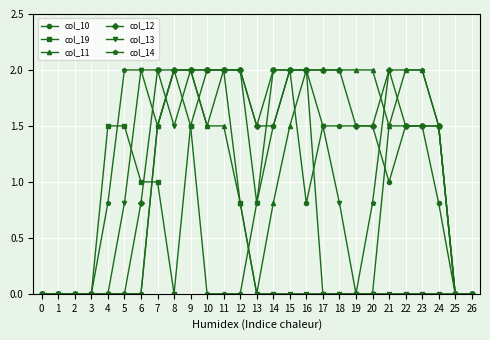

Reading left to right, list all the values displayed in this chart.

col_10: 0=0.0	1=0.0	2=0.0	3=0.0	4=0.0	5=0.0	6=0.0	7=1.5	8=2.0	9=1.5	10=0.0	11=0.0	12=0.0	13=0.8	14=1.5	15=2.0	16=0.8	17=1.5	18=1.5	19=1.5	20=1.5	21=1.0	22=1.5	23=1.5	24=0.8	25=0.0	26=0.0
col_19: 0=0.0	1=0.0	2=0.0	3=0.0	4=1.5	5=1.5	6=1.0	7=1.0	8=0.0	9=1.5	10=2.0	11=2.0	12=0.8	13=0.0	14=0.0	15=0.0	16=0.0	17=0.0	18=0.0	19=0.0	20=0.0	21=0.0	22=0.0	23=0.0	24=0.0	25=0.0	26=0.0
col_11: 0=0.0	1=0.0	2=0.0	3=0.0	4=0.0	5=0.0	6=0.0	7=1.5	8=2.0	9=2.0	10=1.5	11=1.5	12=0.8	13=0.0	14=0.8	15=1.5	16=2.0	17=2.0	18=2.0	19=2.0	20=2.0	21=1.5	22=2.0	23=2.0	24=1.5	25=0.0	26=0.0
col_12: 0=0.0	1=0.0	2=0.0	3=0.0	4=0.0	5=0.0	6=0.8	7=2.0	8=2.0	9=2.0	10=2.0	11=2.0	12=2.0	13=1.5	14=2.0	15=2.0	16=2.0	17=2.0	18=2.0	19=1.5	20=1.5	21=2.0	22=1.5	23=1.5	24=1.5	25=0.0	26=0.0
col_13: 0=0.0	1=0.0	2=0.0	3=0.0	4=0.0	5=0.8	6=2.0	7=2.0	8=1.5	9=2.0	10=2.0	11=2.0	12=2.0	13=0.8	14=2.0	15=2.0	16=2.0	17=1.5	18=0.8	19=0.0	20=0.0	21=1.5	22=1.5	23=1.5	24=1.5	25=0.0	26=0.0
col_14: 0=0.0	1=0.0	2=0.0	3=0.0	4=0.8	5=2.0	6=2.0	7=1.5	8=2.0	9=2.0	10=1.5	11=2.0	12=2.0	13=1.5	14=1.5	15=2.0	16=2.0	17=0.0	18=0.0	19=0.0	20=0.8	21=2.0	22=2.0	23=2.0	24=1.5	25=0.0	26=0.0